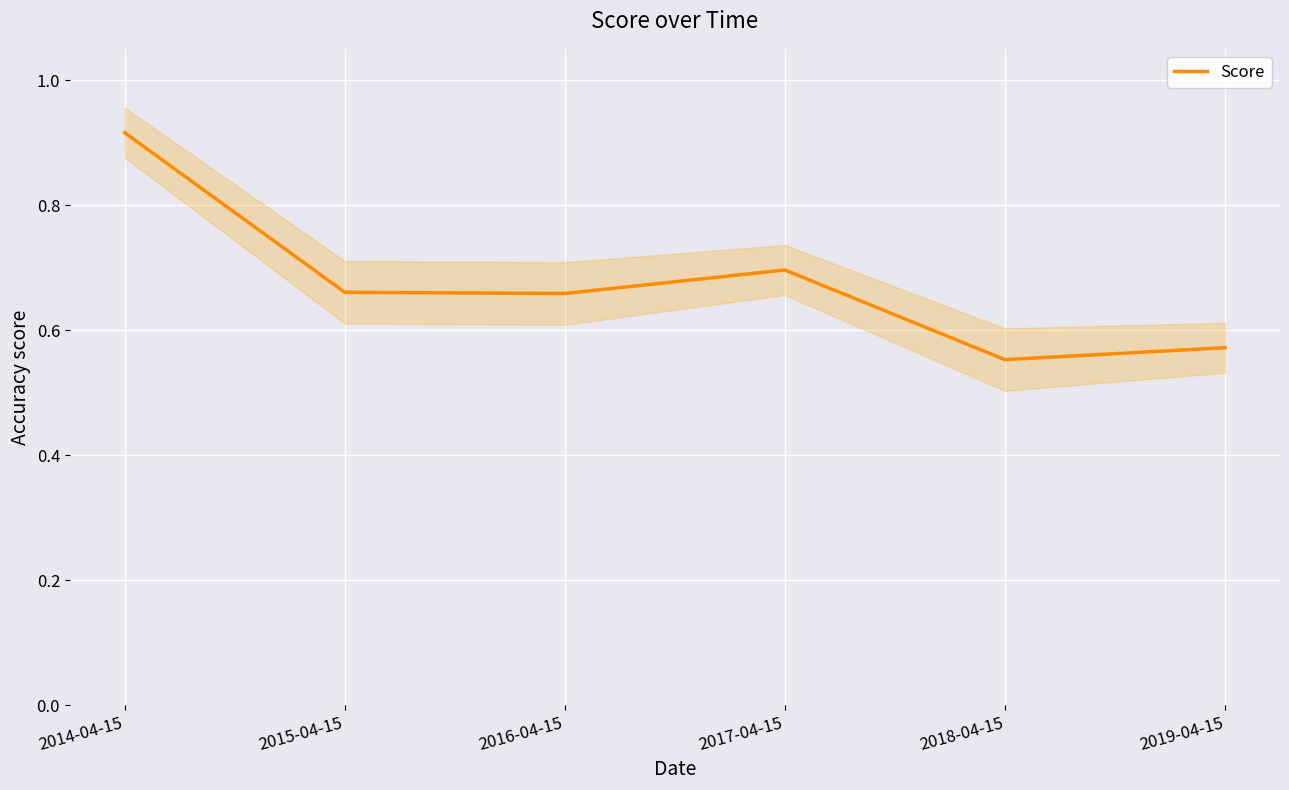

Does the chart display data point markers on the line(s)?

No